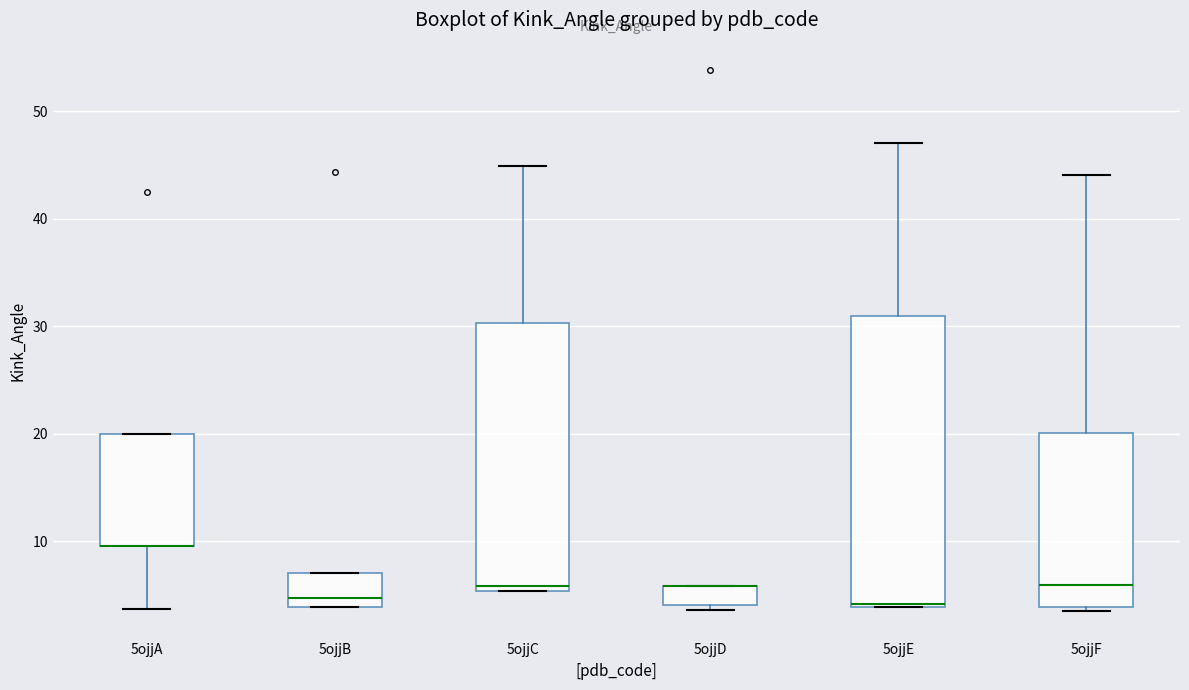

Where does the median line of the box for 5ojjB sit on the y-axis? The values are not printed on the chart, so give them approximately, as read against the axis.

5